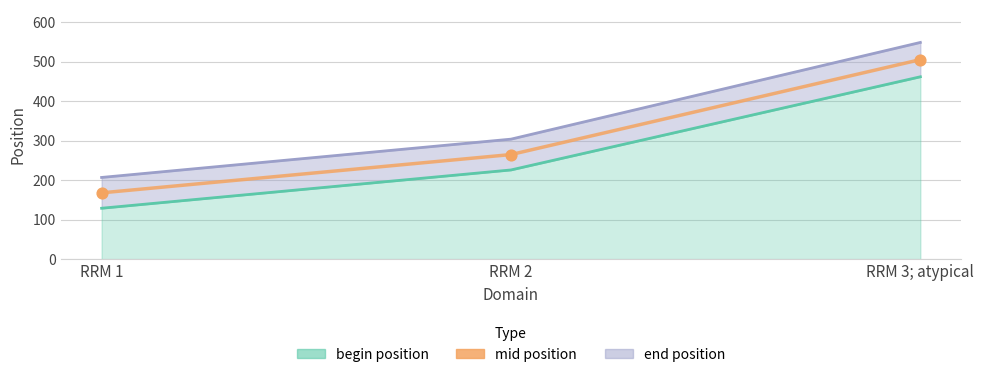

Approximately how many times larger is the value at RRM 2 compared to RRM 3; atypical?

0.5